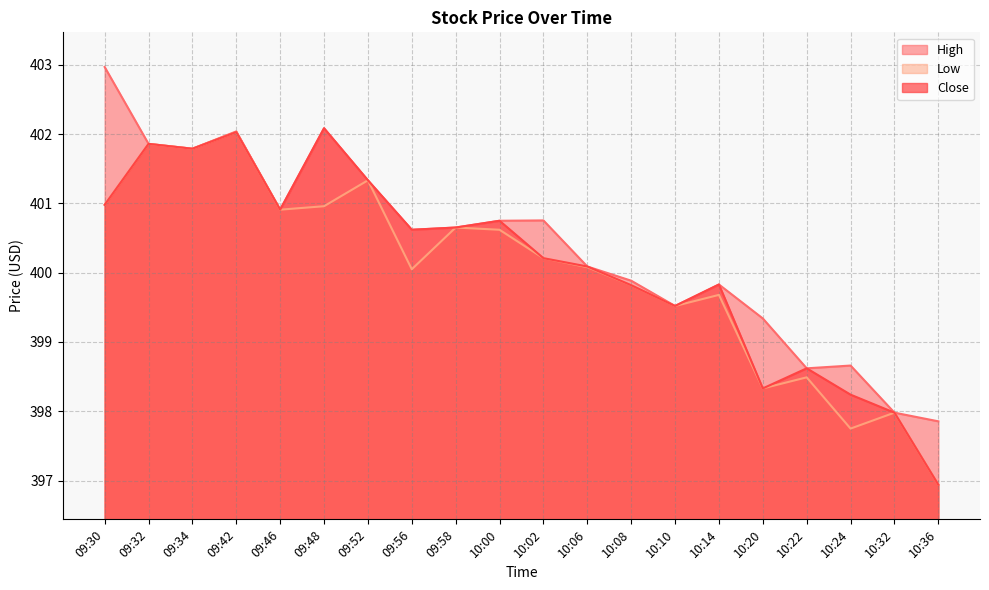

Between 09:30 and 10:14, which series saw the biggest shift?

High